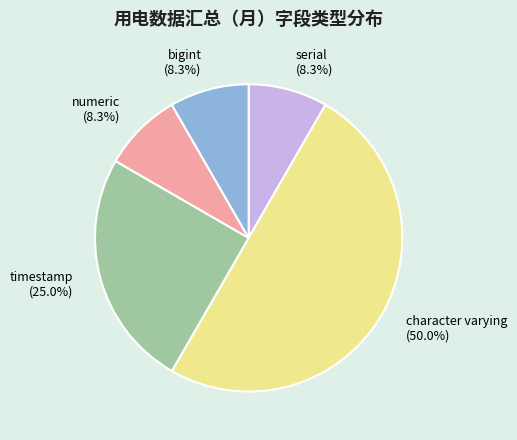

To the nearest percent, what is the difference between the largest and smallest slice percentages?

42%